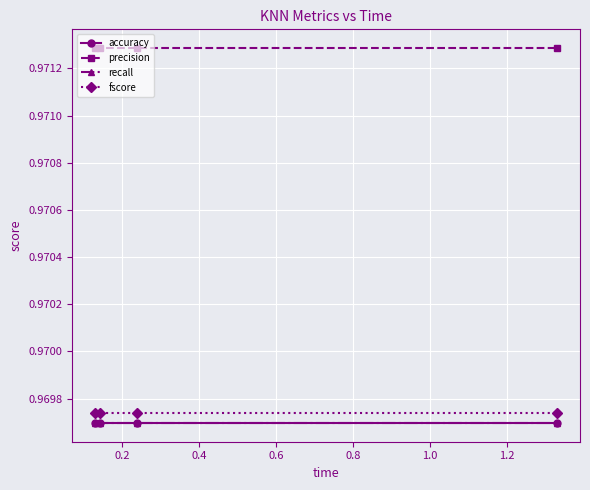

How many categories are shown in the chart?

4